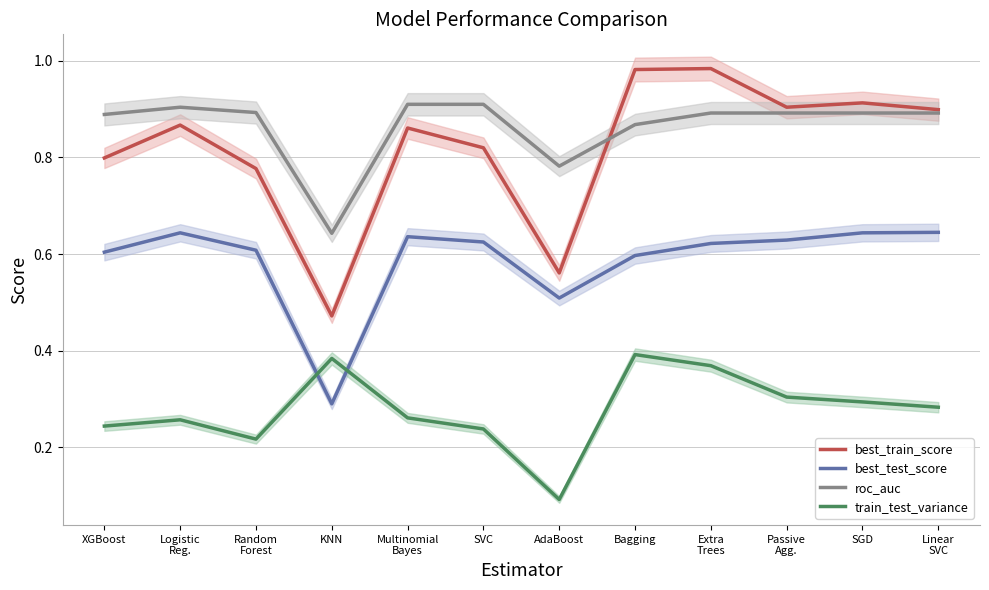

Where is the first local minimum for best_test_score?

KNN